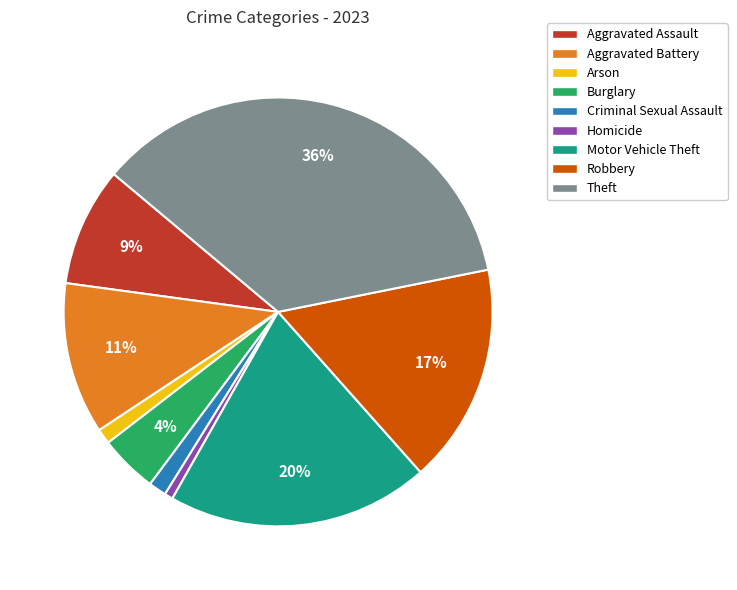

Which has a higher value, Criminal Sexual Assault or Theft?

Theft